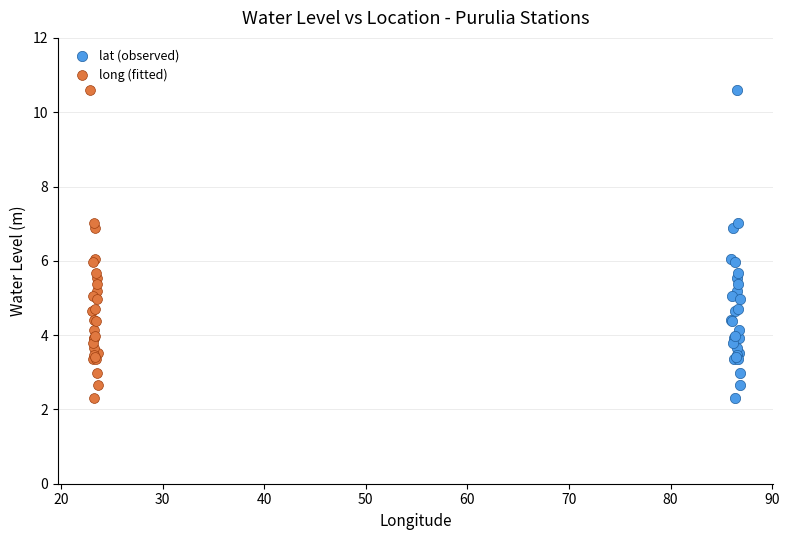

What are all the series names shown in the legend?

lat (observed), long (fitted)